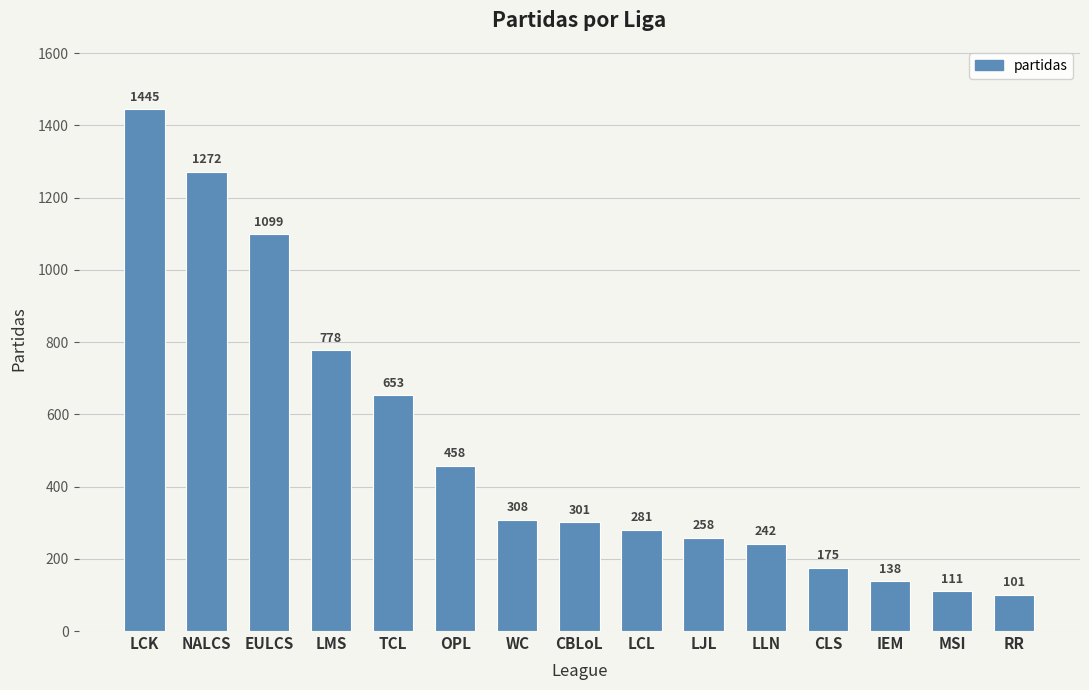

Does the chart contain stacked bars?

No